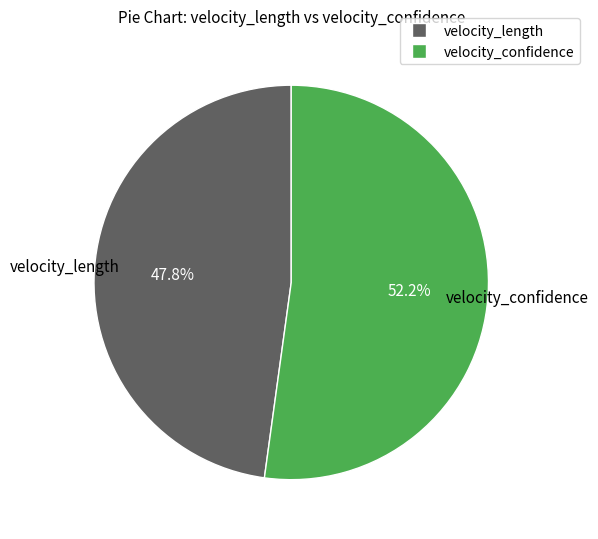

To the nearest percent, what is the difference between the largest and smallest slice percentages?

4%